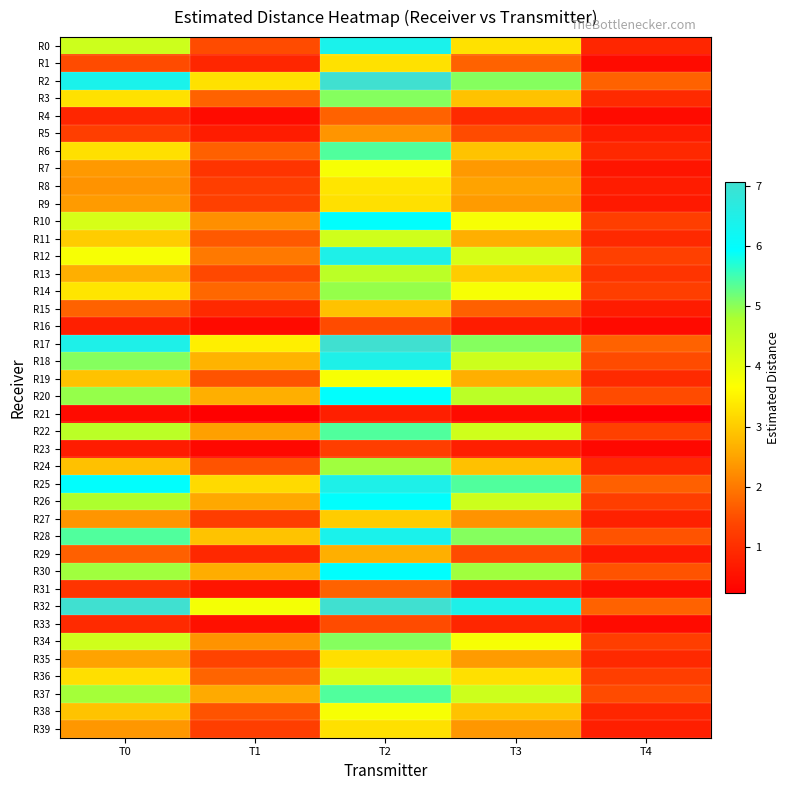

Which label corresponds to the smallest value in the chart?

T1